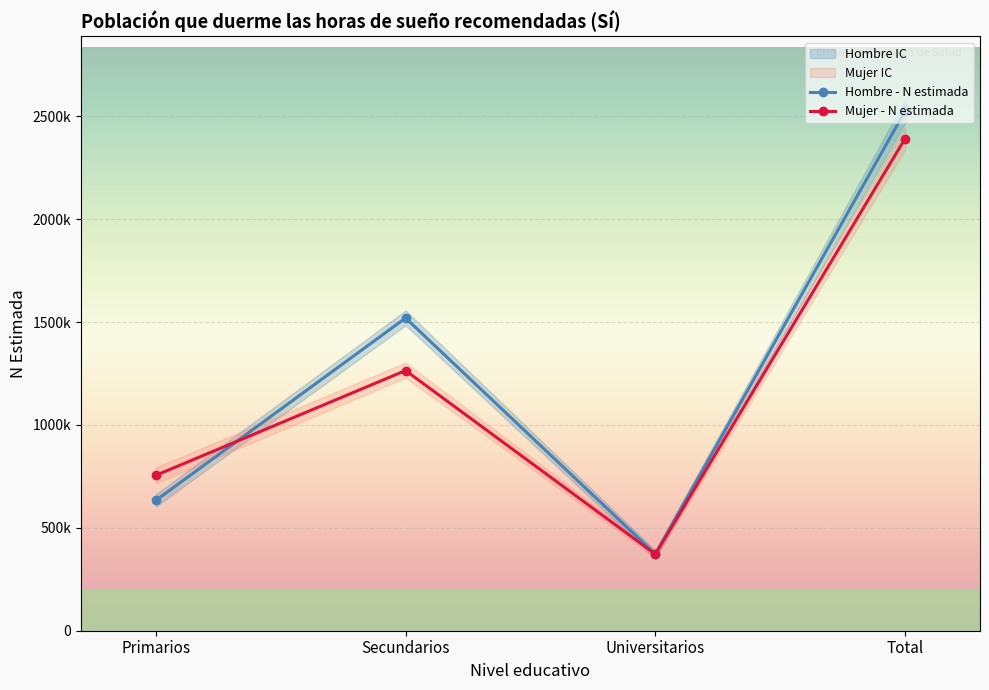

List the labels in order of Mujer - N estimada value, largest first.

Total, Secundarios, Primarios, Universitarios